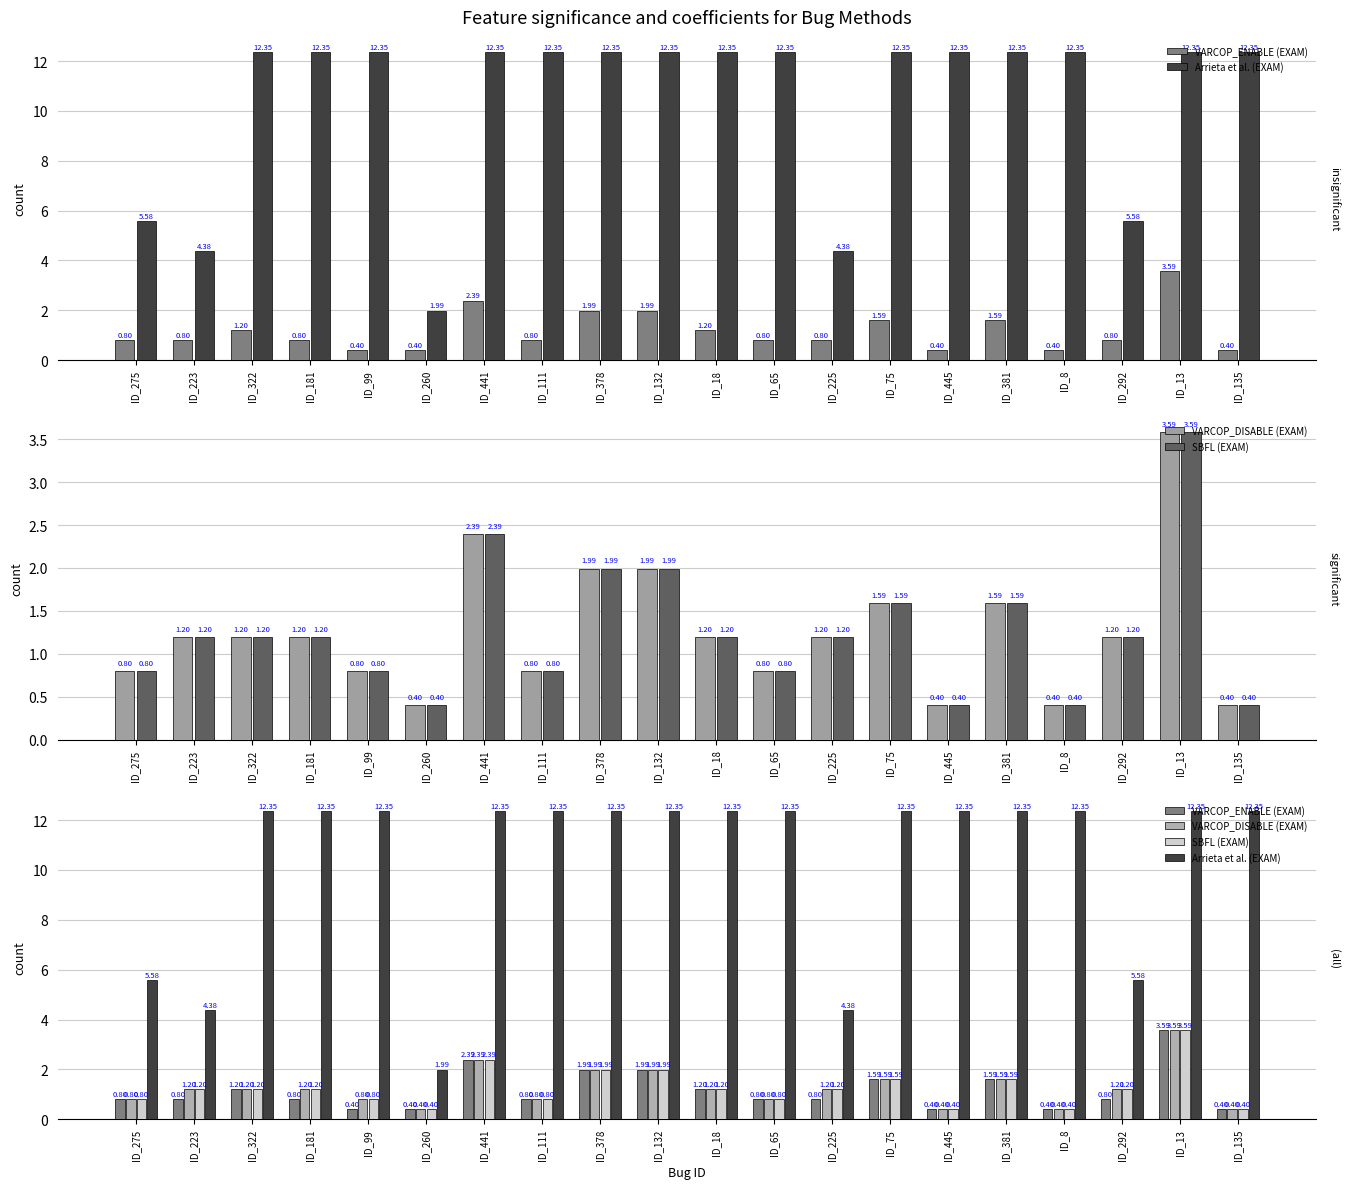

What is the total value across all series at ID_381?

17.1